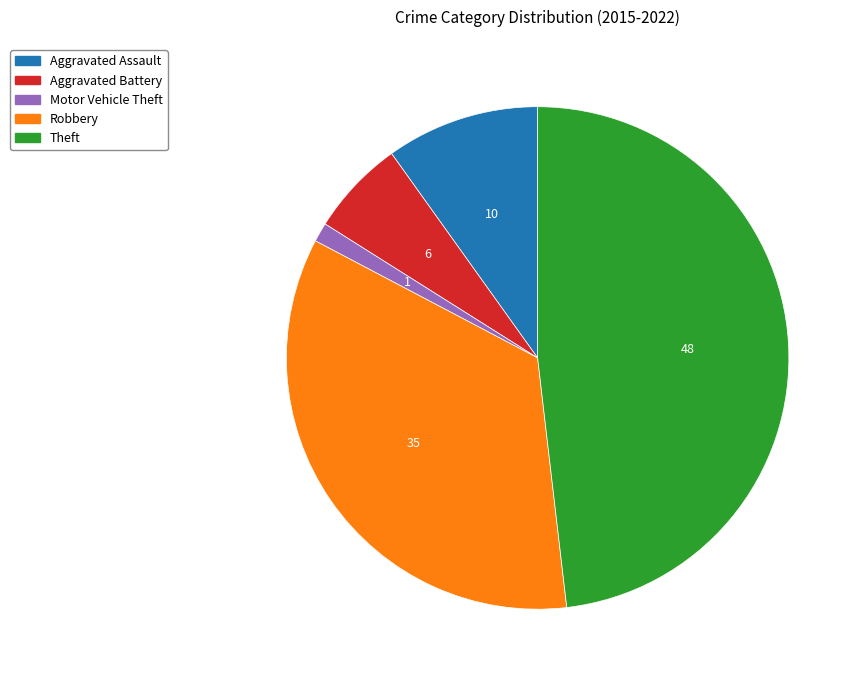

Which category has the smallest portion of the pie?

Motor Vehicle Theft